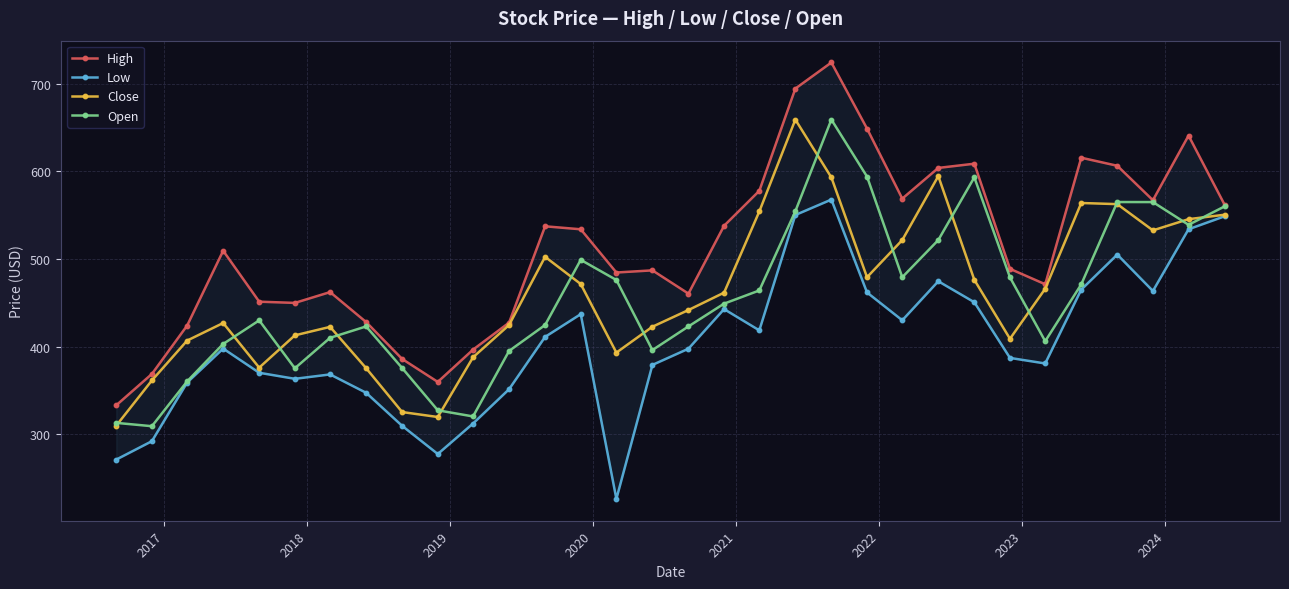

True or false: Close and Low cross at least once.

False